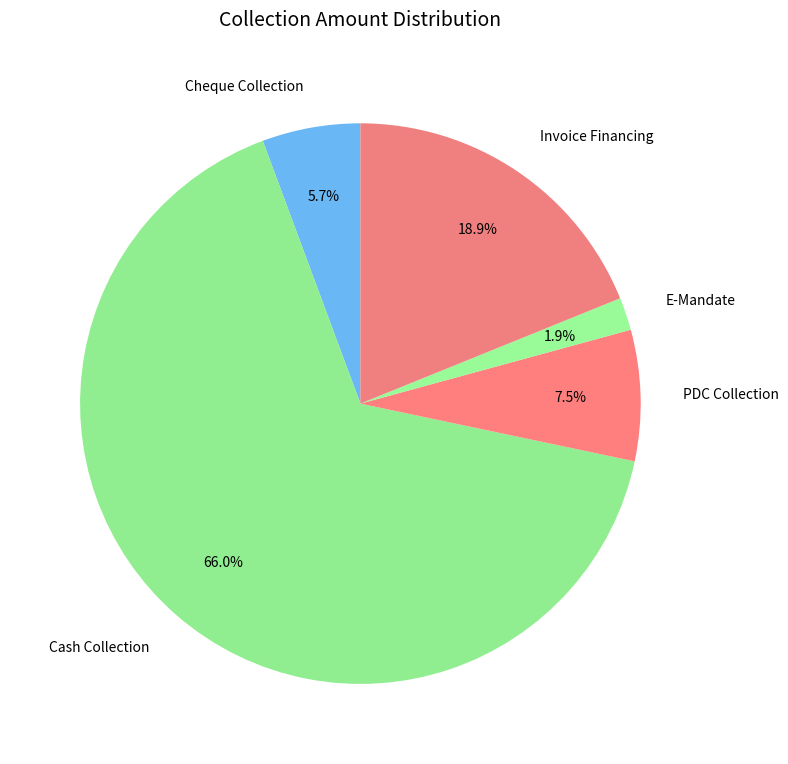

Is Cash Collection the majority of the pie?

Yes